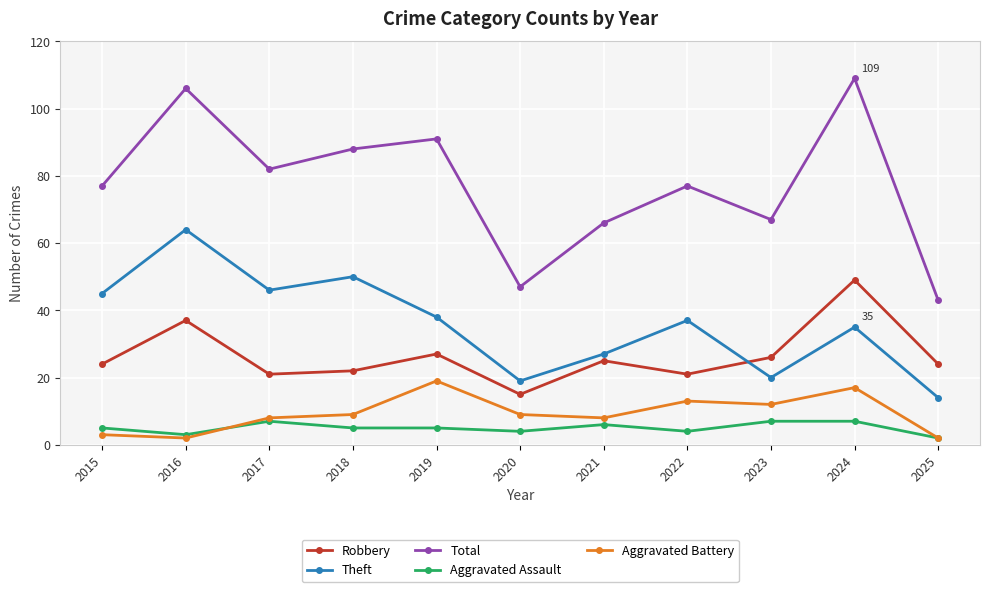

Is the value of Robbery at 2016 greater than the value of Aggravated Battery at 2022?

Yes